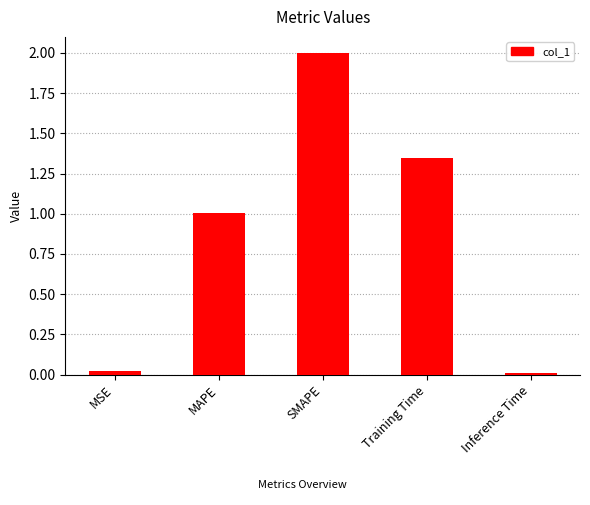

What is the label of the 5th bar from the right?

MSE